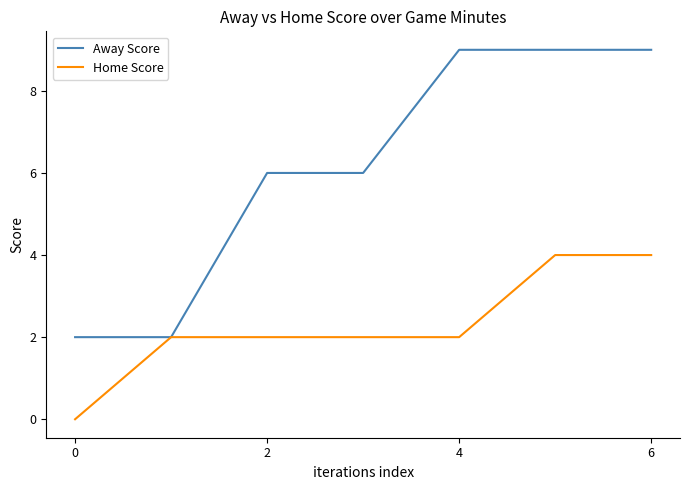

Which series has the widest spread of values?

Away Score